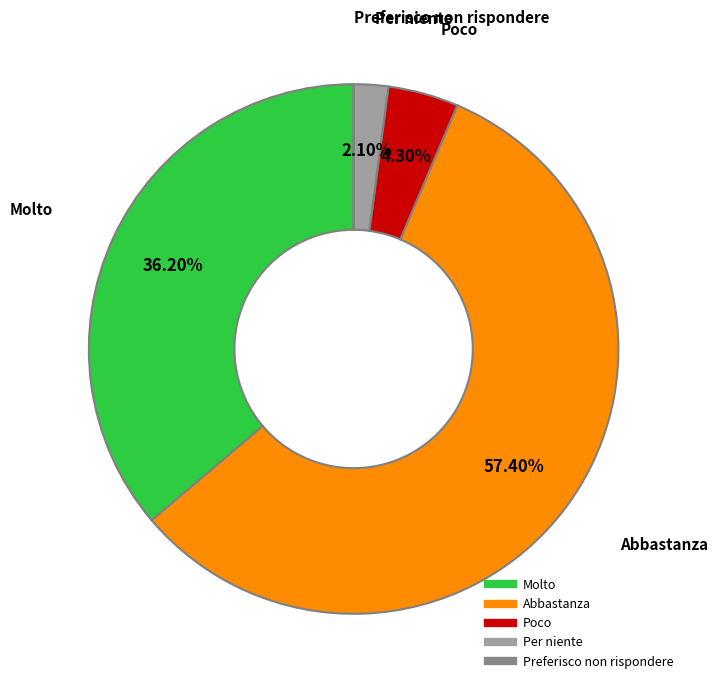

What is the total percentage of Poco and Per niente?

6.4%